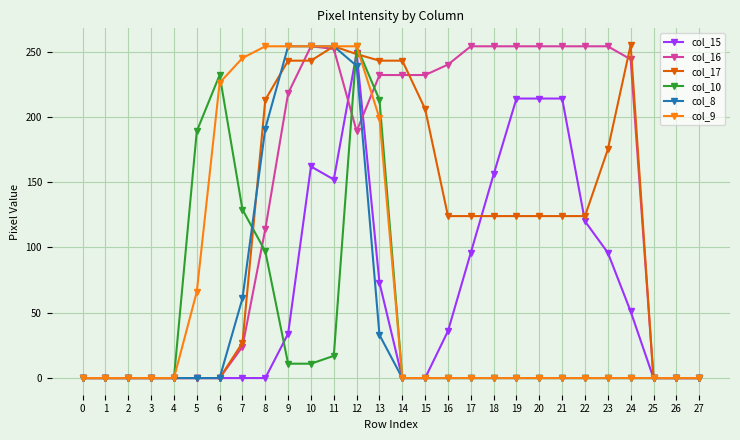

True or false: col_8 and col_10 intersect in this chart.

True